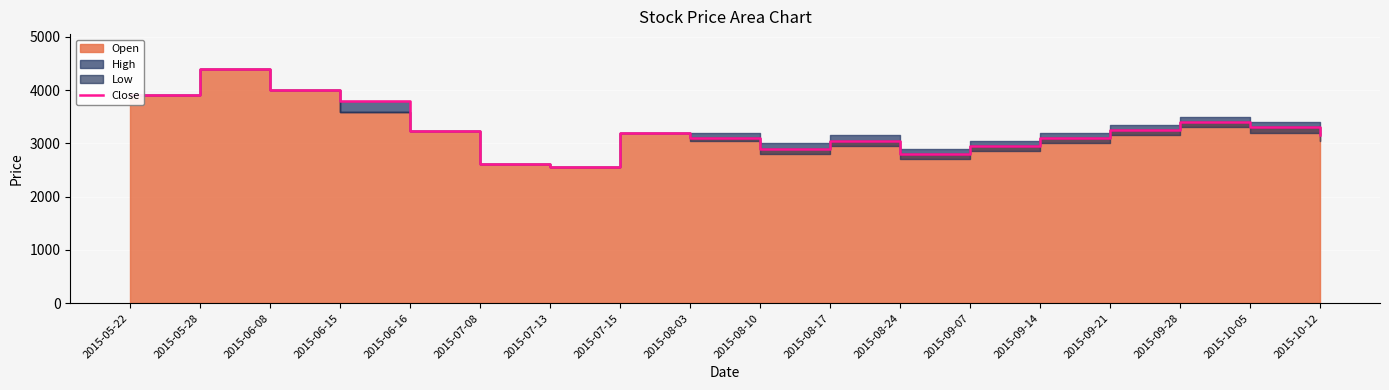

How many points are higher than both their immediate neighbors (excluding endpoints)?

4